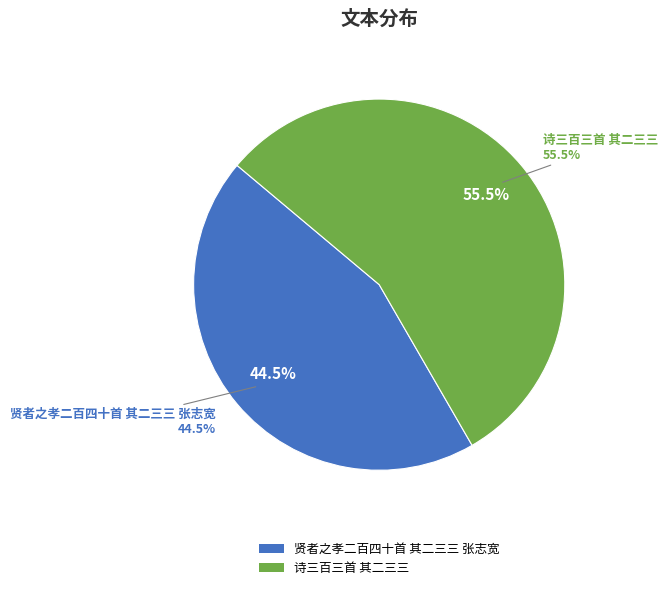

Is it true that 诗三百三首 其二三三 is 49% of the pie?

False